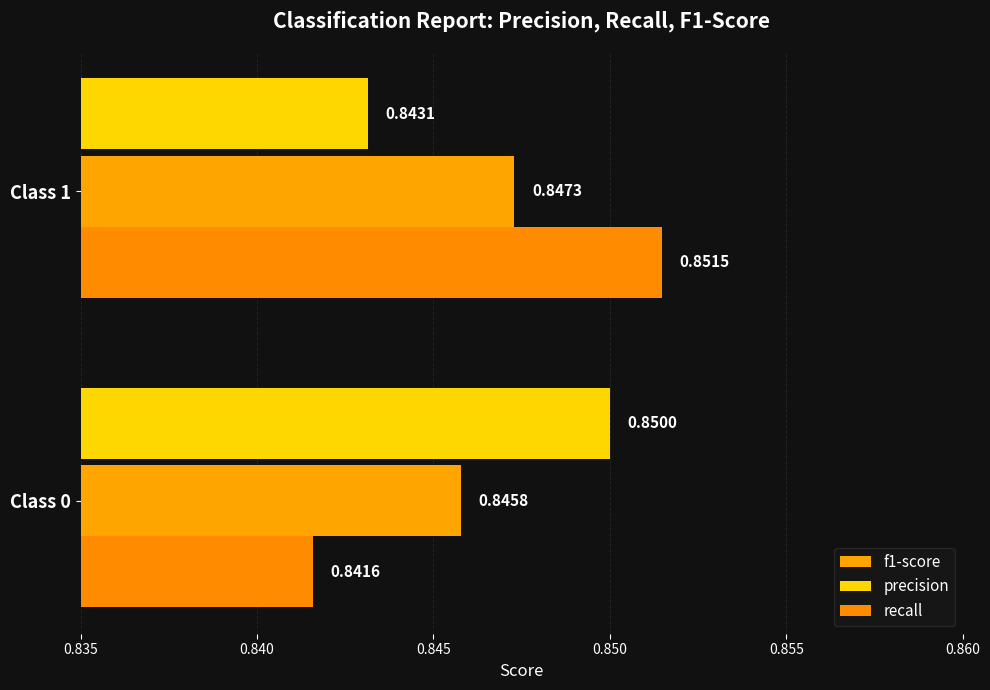

How many series are shown in this chart?

3